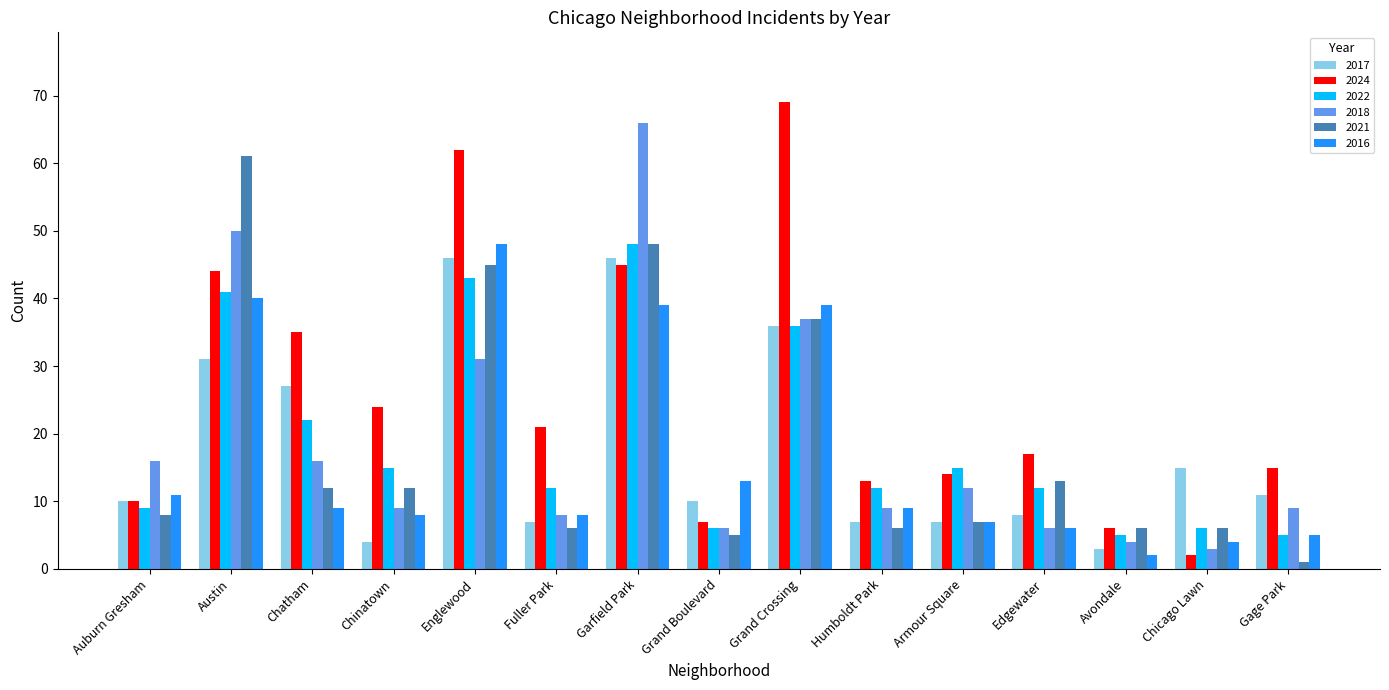

What is the spread (max minus min) of values at Grand Crossing?

33